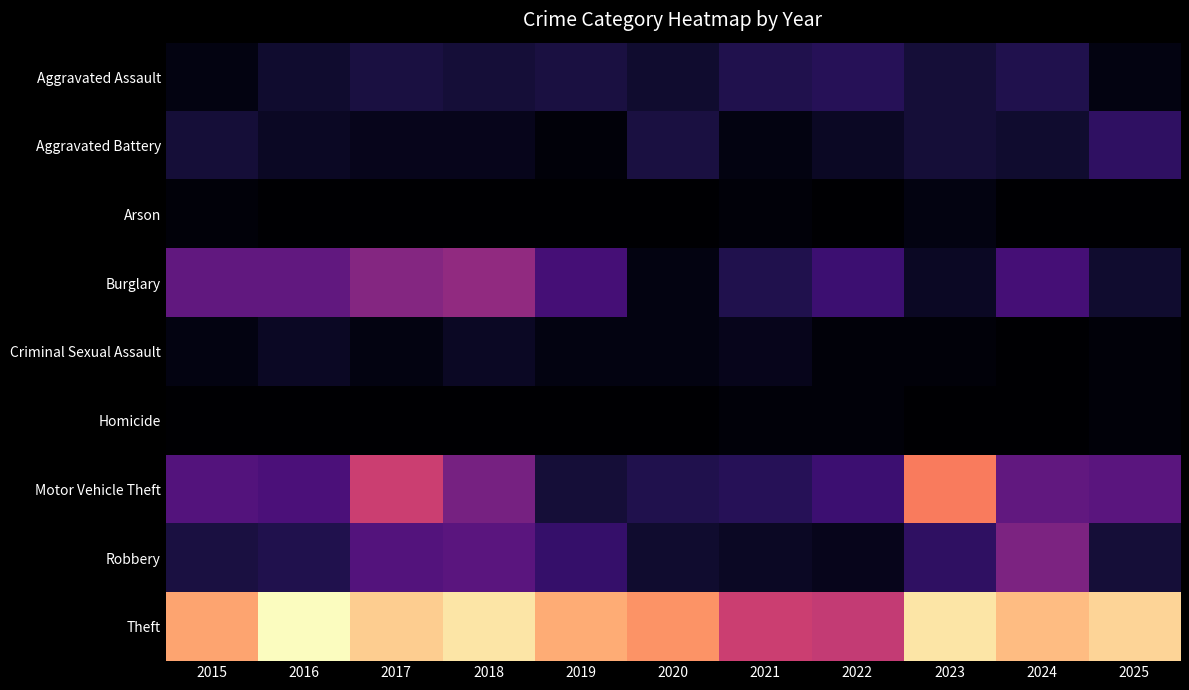

List the series in order of their peak value, lowest first.

Homicide, Arson, Criminal Sexual Assault, Aggravated Assault, Aggravated Battery, Robbery, Burglary, Motor Vehicle Theft, Theft